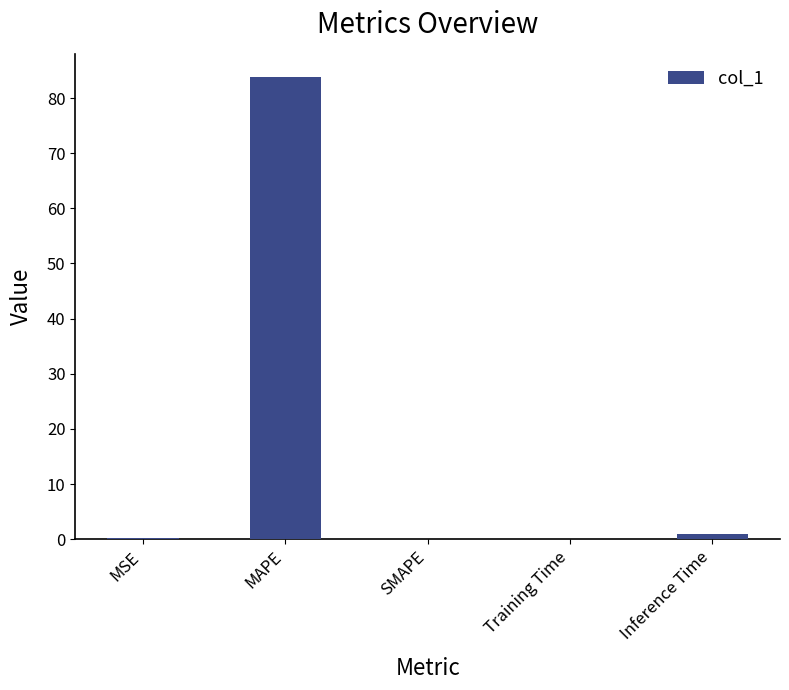

Which has a higher value, MAPE or MSE?

MAPE